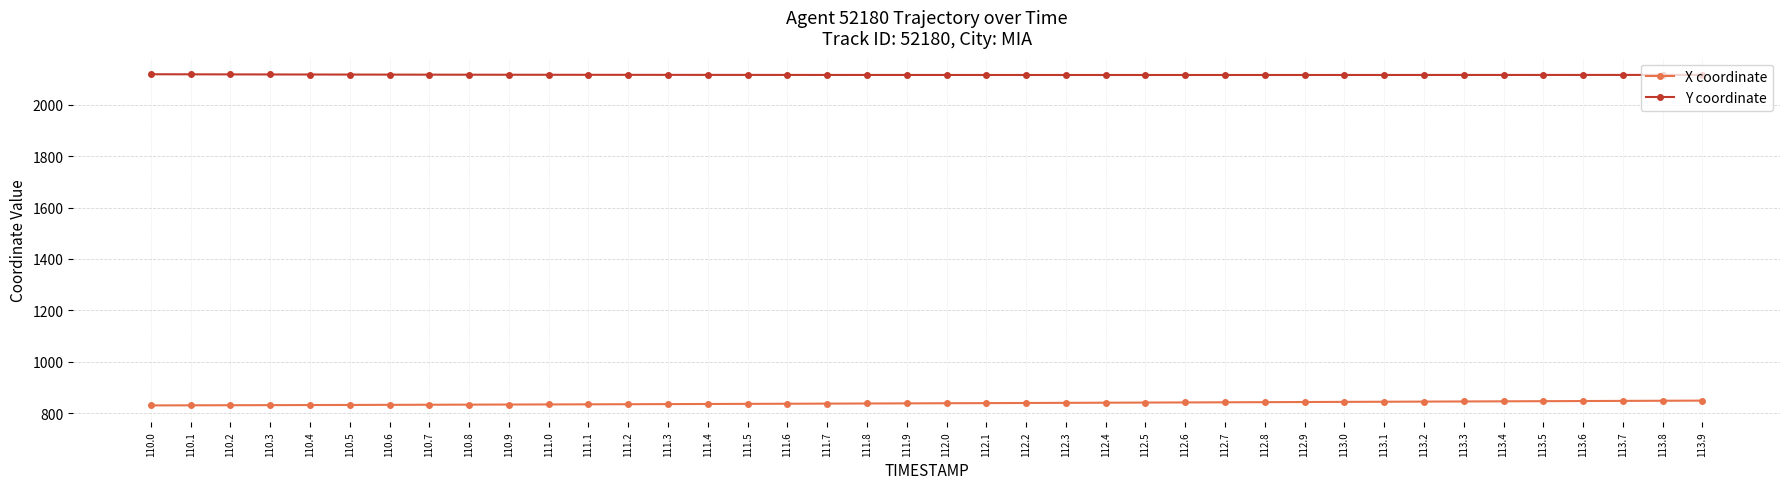

What is the maximum value shown in the chart?

2118.8